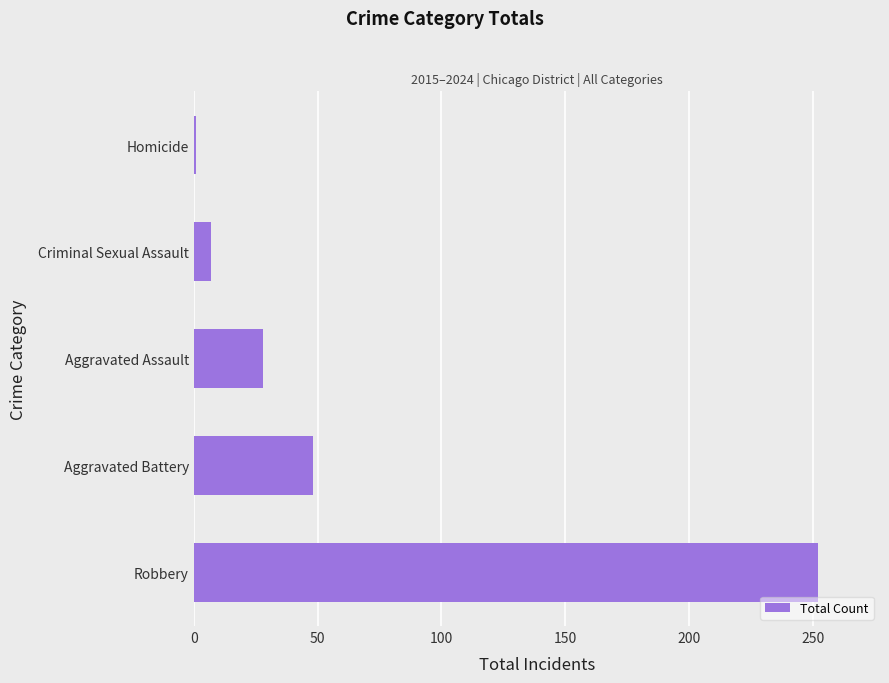

What is the change in value from Robbery to Aggravated Battery?

-204